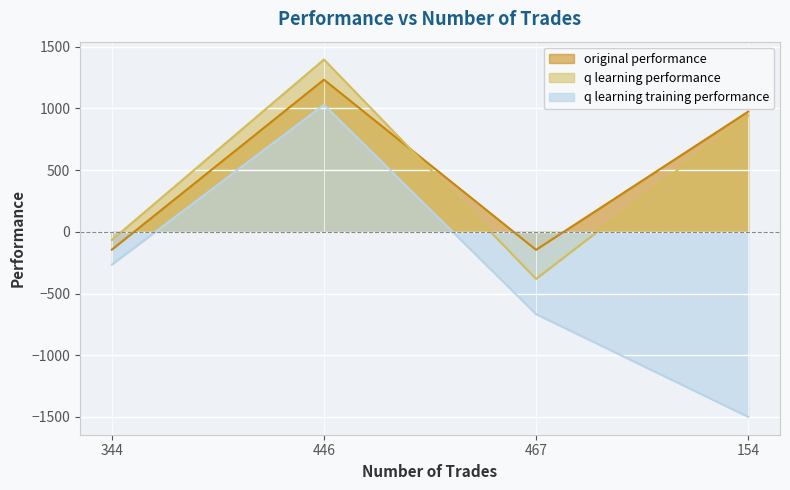

What is the value of the q learning performance point at the 3rd from the left?

-381.9